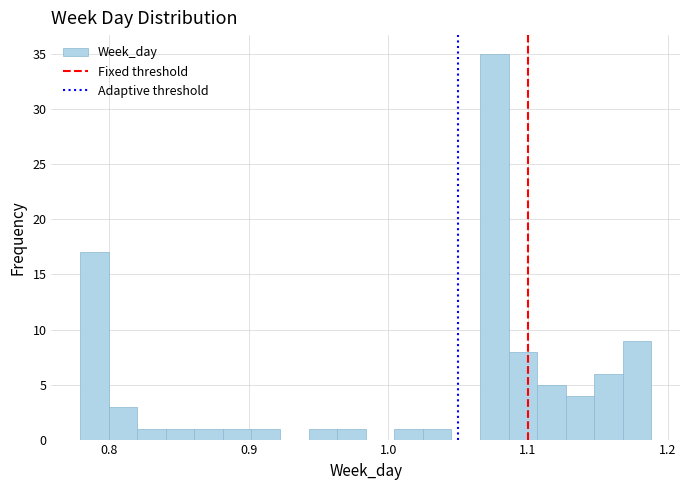

Read against the x-axis, roughly where is the centre of the tallest bar?

1.08